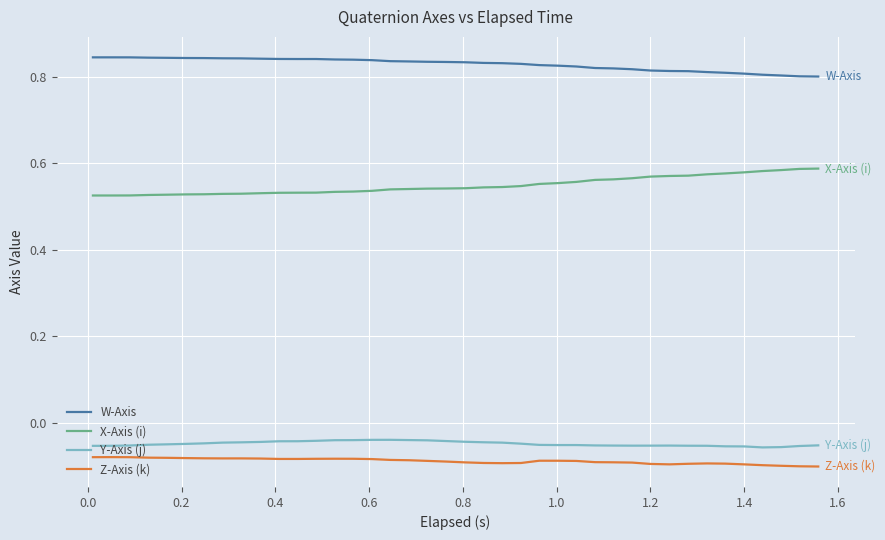

Count the number of data series in this chart.

4